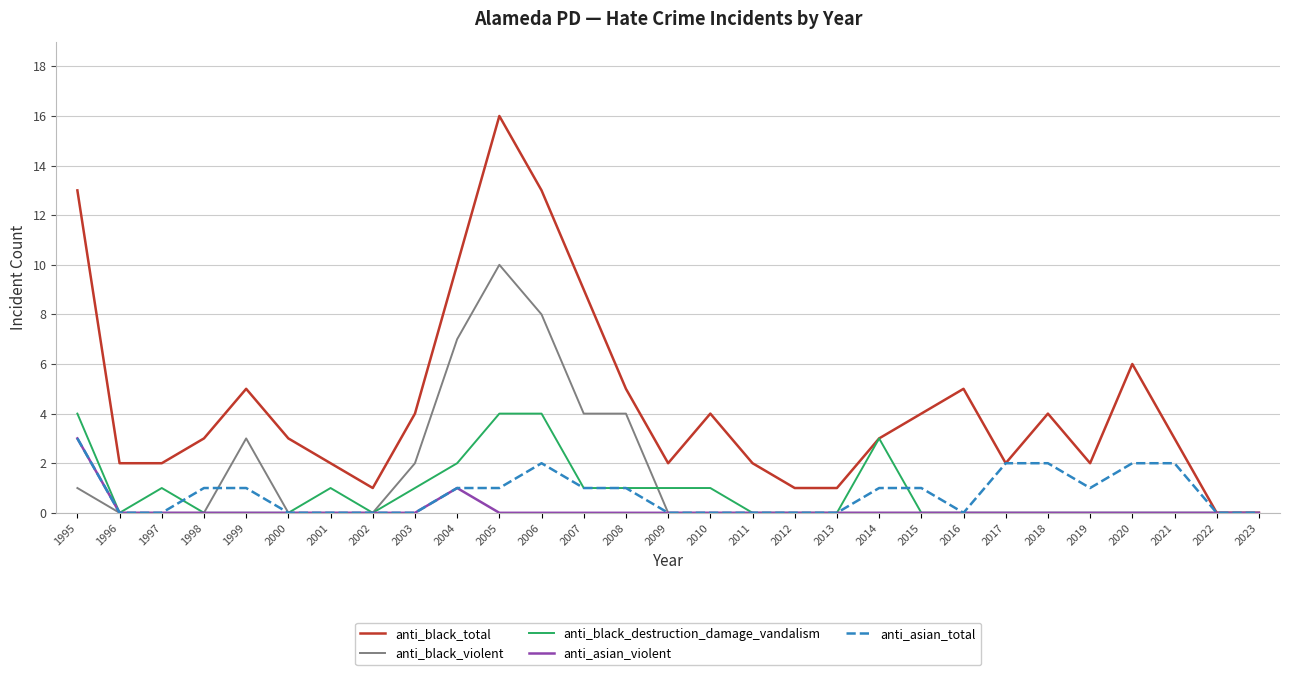

The anti_black_violent series shows 0 at 2019. True or false?

True